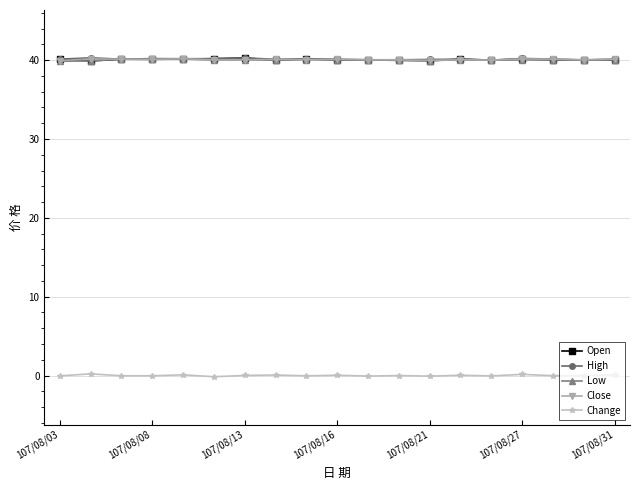

At how many categories does at least one series exceed 4?

19